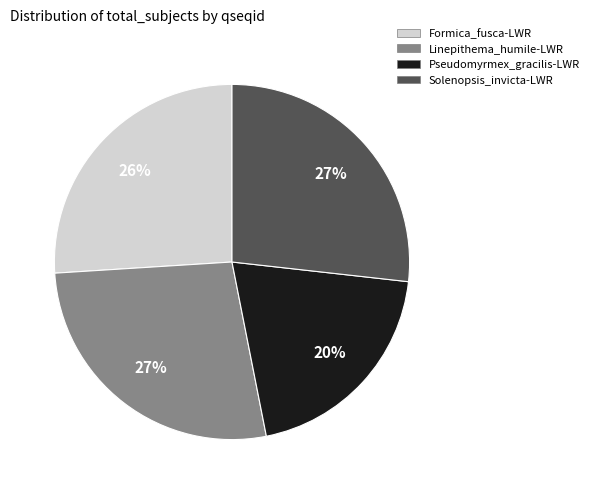

How many segments does this pie chart have?

4